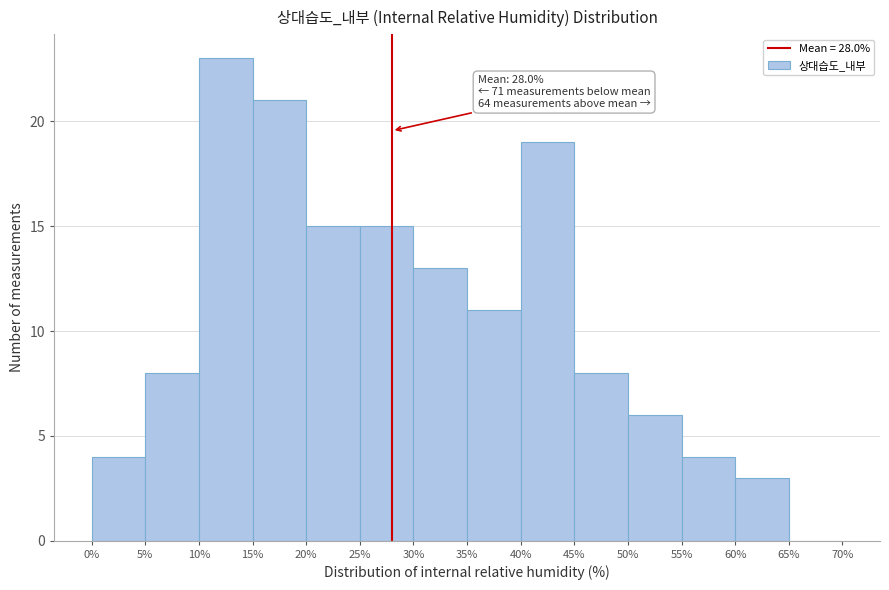

Over which range of the x-axis is the bar tallest?

10% to 15%